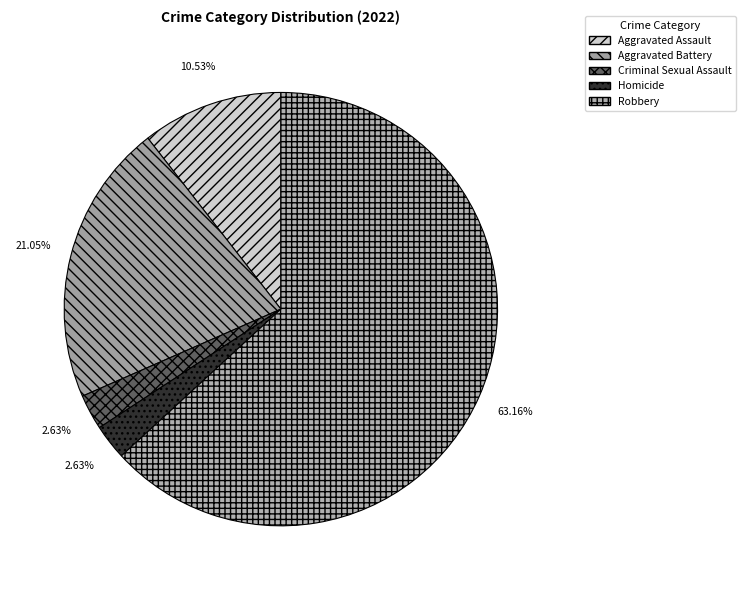

Is the sum of Homicide and Aggravated Assault greater than half?

No